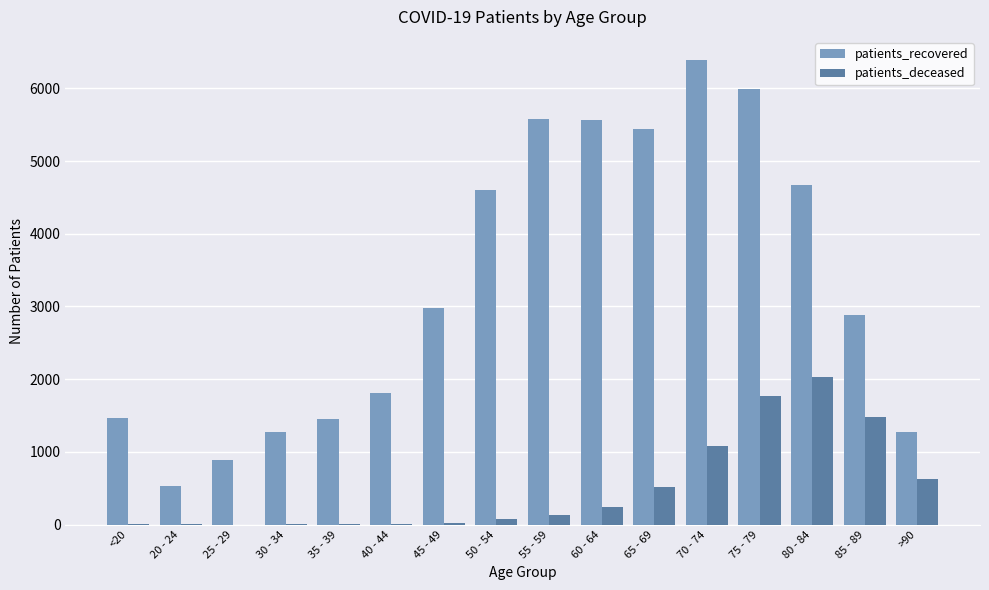

What are all the series names shown in the legend?

patients_recovered, patients_deceased